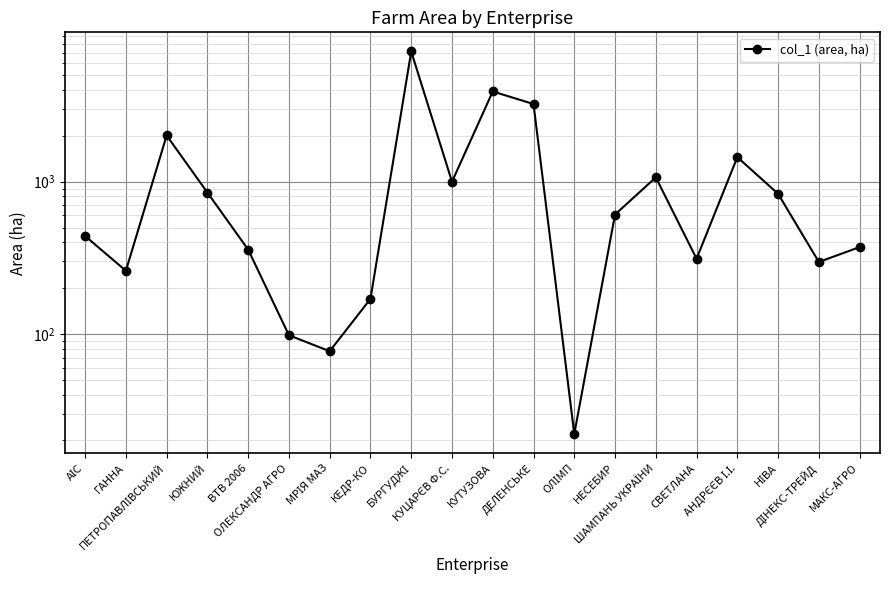

Rank the categories by value from highest to lowest.

БУРГУДЖІ, КУТУЗОВА, ДЕЛЕНСЬКЕ, ПЕТРОПАВЛІВСЬКИЙ, АНДРЄЄВ І.І., ШАМПАНЬ УКРАЇНИ, КУЦАРЄВ Ф.С., ЮЖНИЙ, НІВА, НЕСЕБИР, АІС, МАКС-АГРО, ВТВ 2006, СВЕТЛАНА, ДІНЕКС-ТРЕЙД, ГАННА, КЕДР-КО, ОЛЕКСАНДР АГРО, МРІЯ МАЗ, ОЛІМП